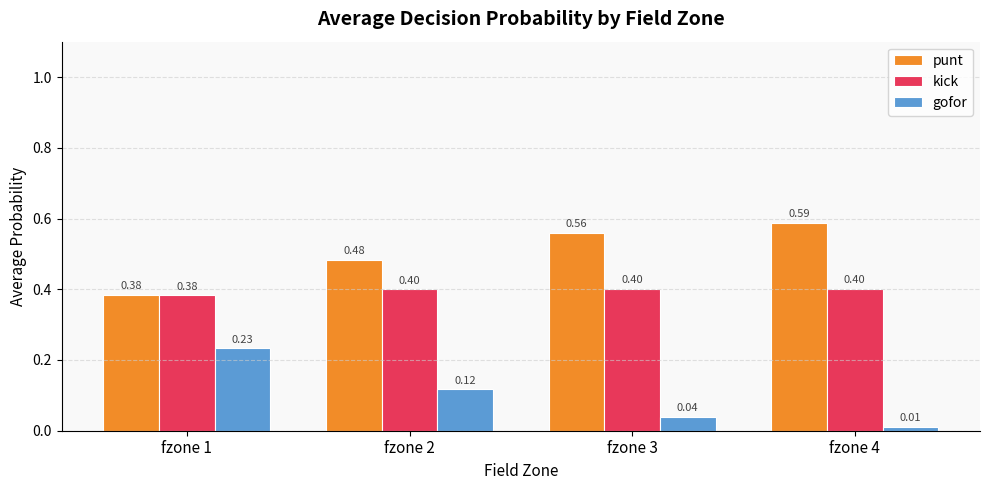

List the series in order of their overall mean, lowest first.

gofor, kick, punt